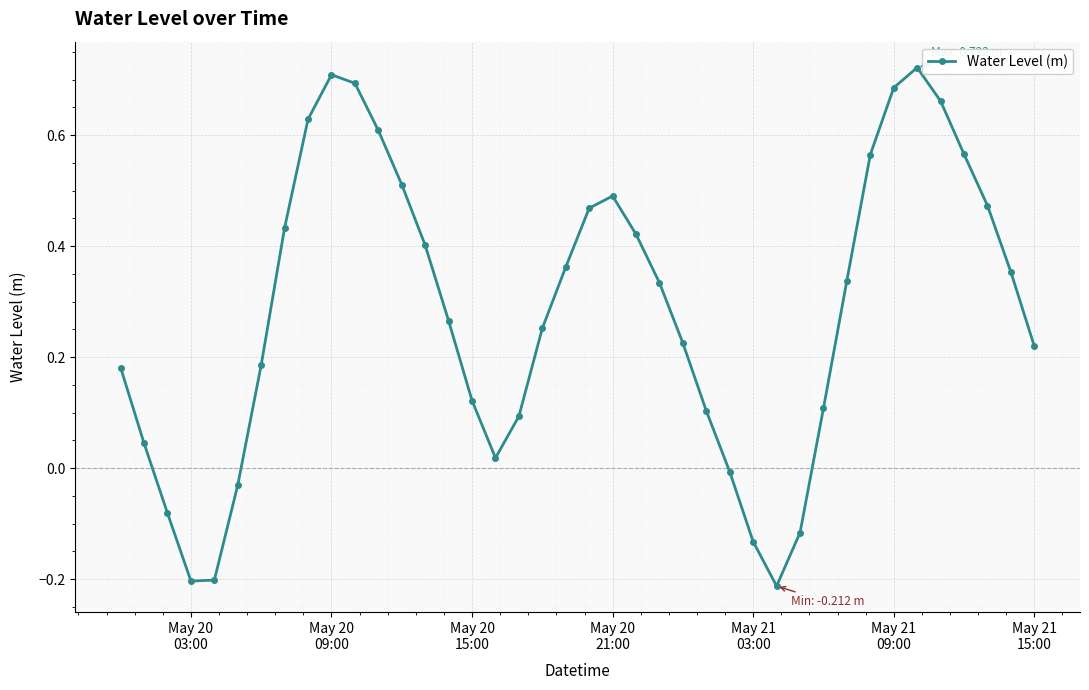

How many categories are shown in the chart?

40